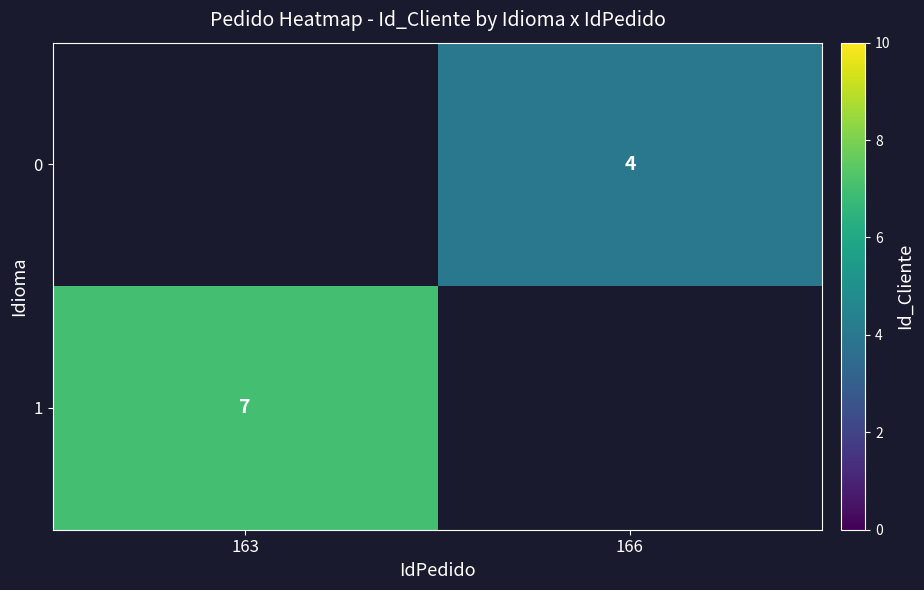

The value of 0 at 166 is 5. True or false?

False